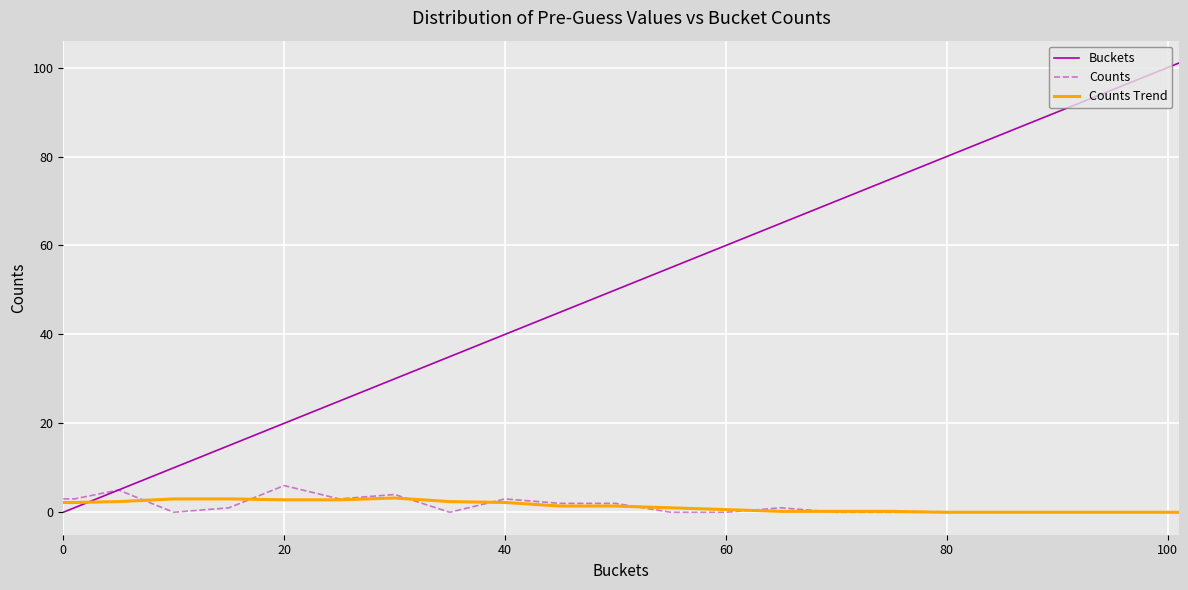

Which series has the widest spread of values?

Buckets